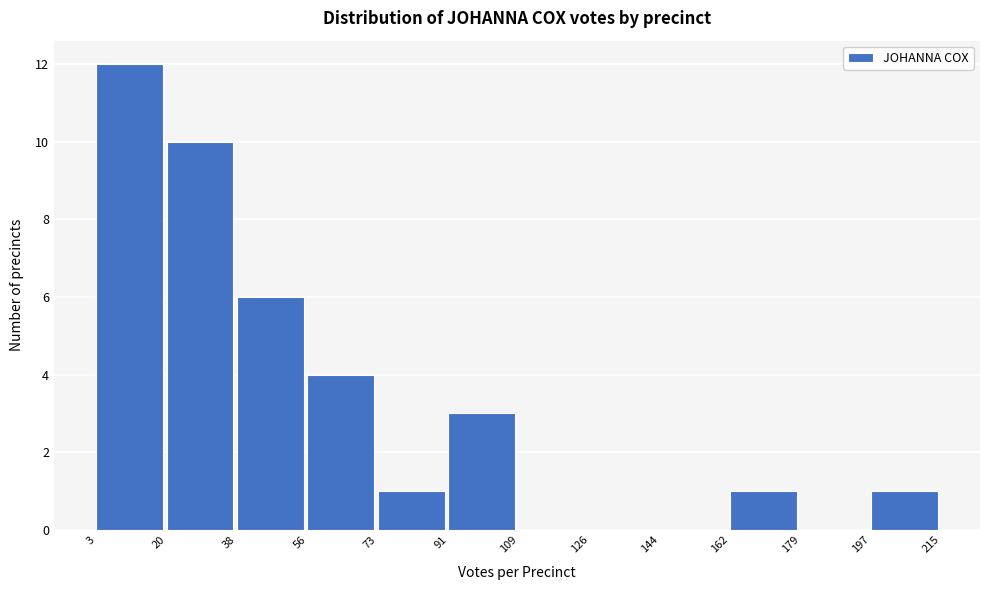

Reading left to right, transcribe this chart: for each bar, give the range it covers on the x-axis and its height. The values are not printed on the chart, so give them approximately, as read against the axis.

3 to 20: 12
20 to 38: 10
38 to 56: 6
56 to 73: 4
73 to 91: 1
91 to 109: 3
109 to 126: 0
126 to 144: 0
144 to 162: 0
162 to 179: 1
179 to 197: 0
197 to 215: 1